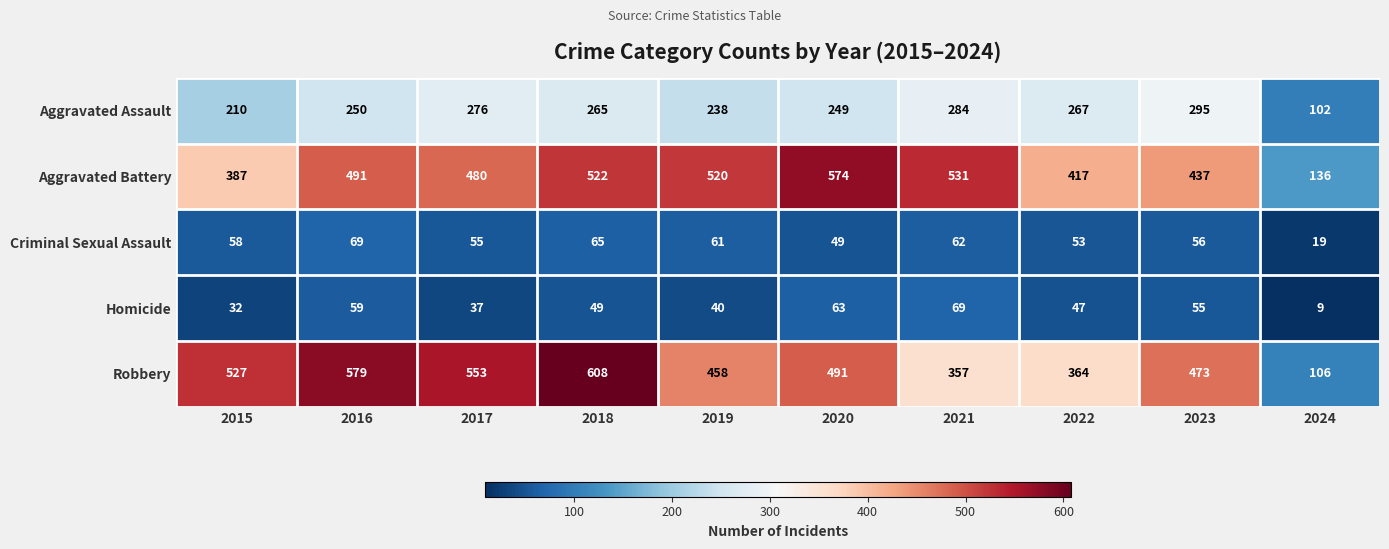

Is the value of Aggravated Battery at 2022 greater than the value of Robbery at 2021?

Yes